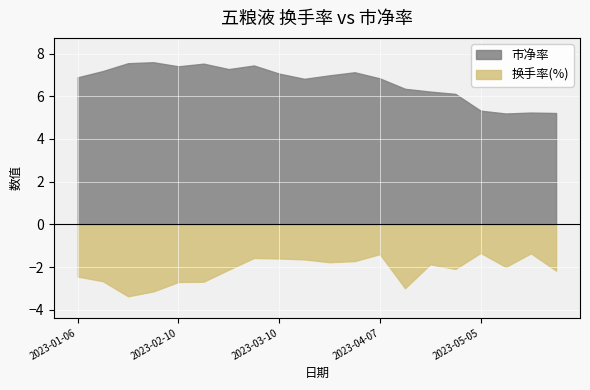

What is the label of the 11th point from the right?

2023-03-17